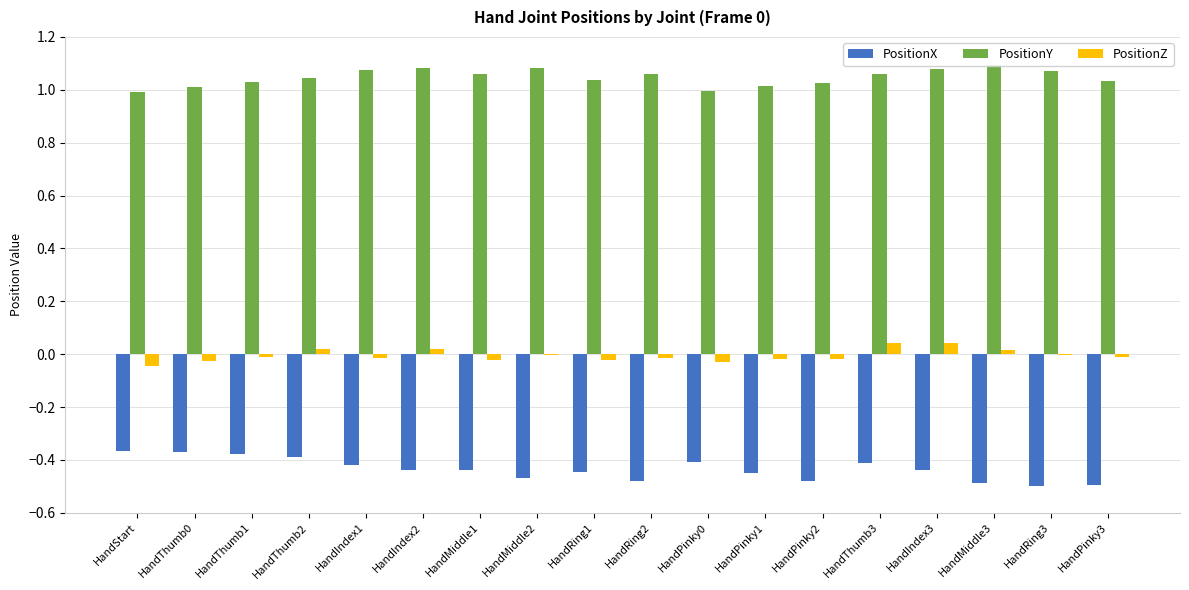

Is it true that PositionX equals -0.4 at HandThumb0?

True